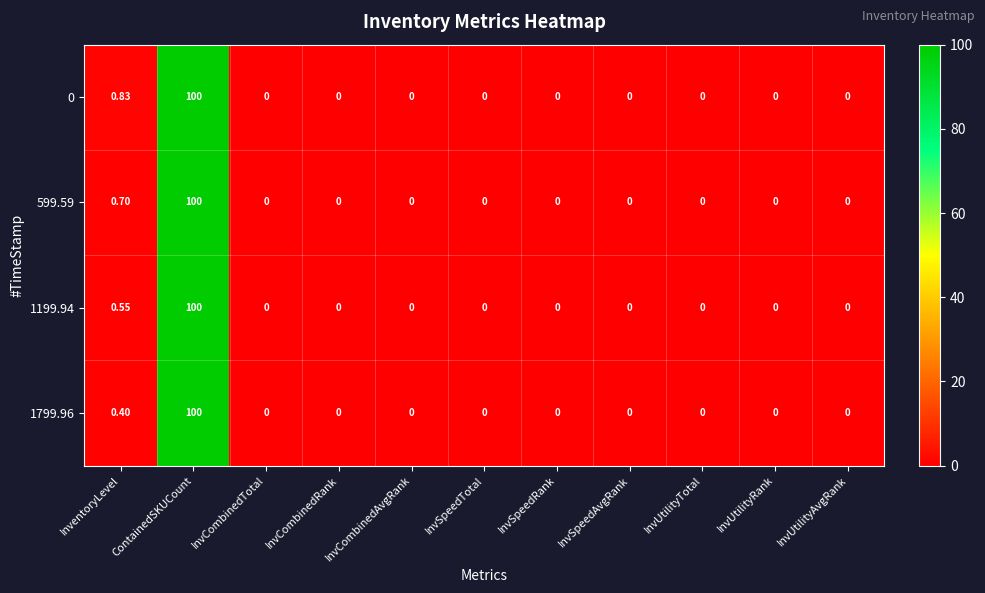

Which category has the highest value in the 0 series?

ContainedSKUCount